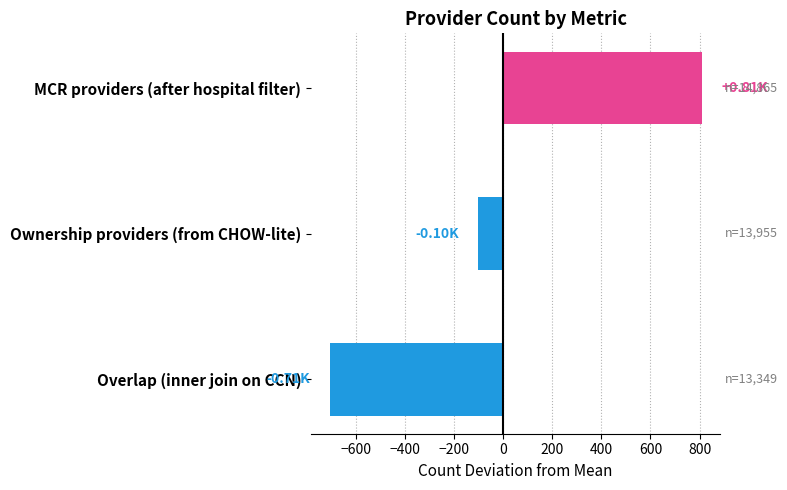

Rank the categories by value from highest to lowest.

MCR providers (after hospital filter), Ownership providers (from CHOW-lite), Overlap (inner join on CCN)